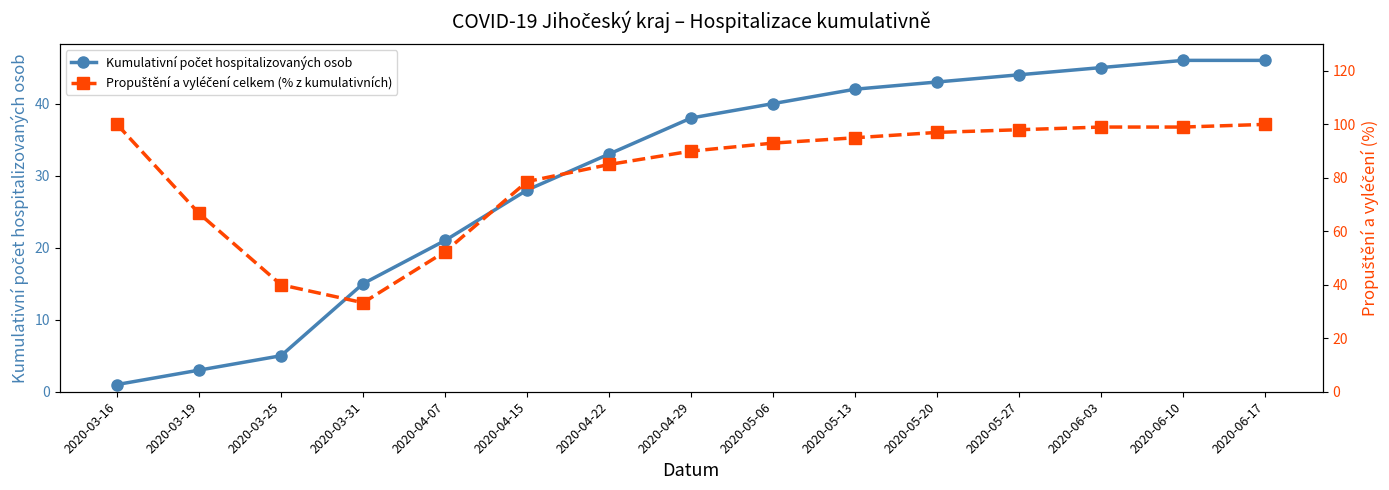

The Propuštění a vyléčení celkem (% z kumulativních) series shows 39.0 at 2020-04-15. True or false?

False